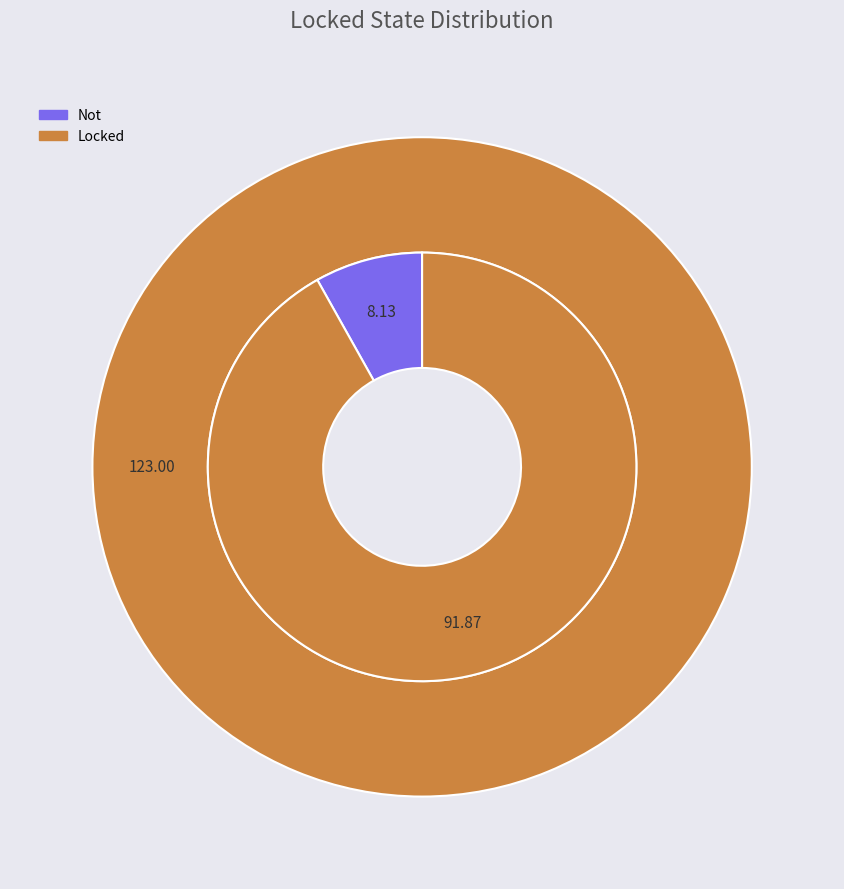

What percentage is NOT represented by Locked?

8.1%